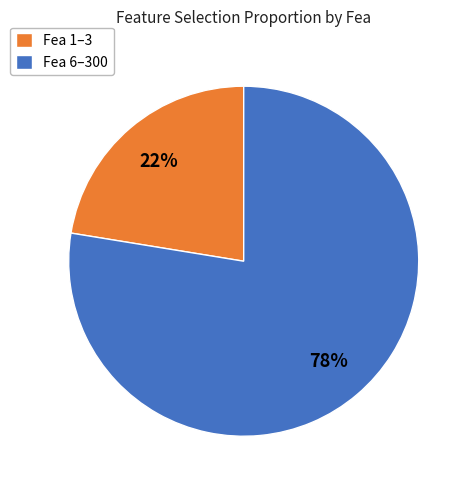

Which category has the biggest portion of the pie?

Fea 6–300